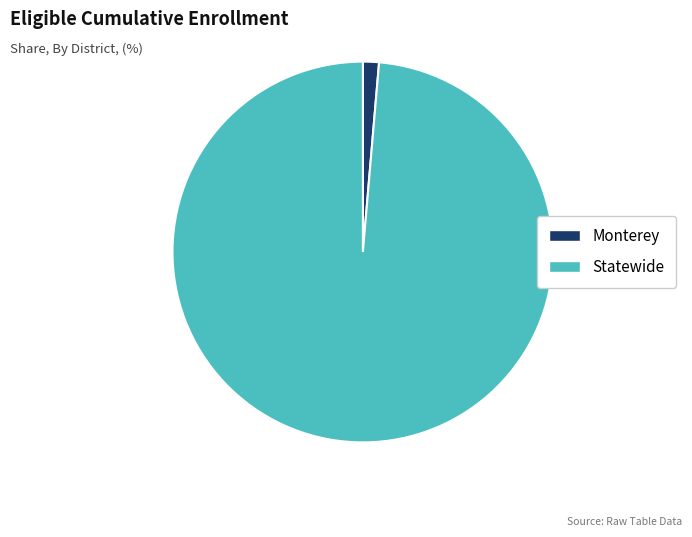

Does any single category account for the majority?

Yes